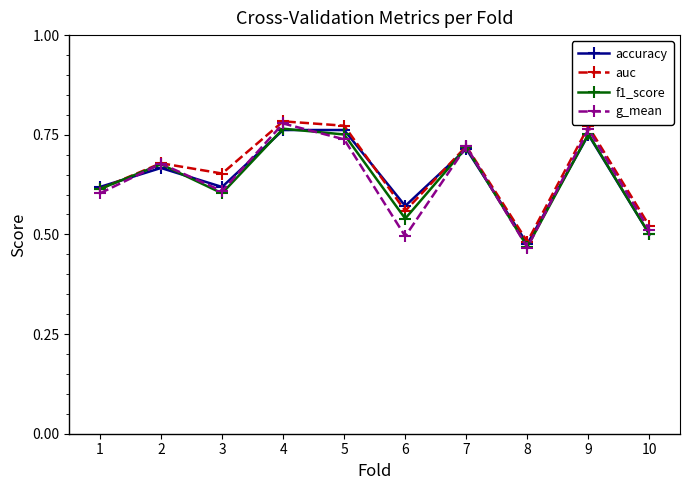

At which category is the sum across all series the highest?

4